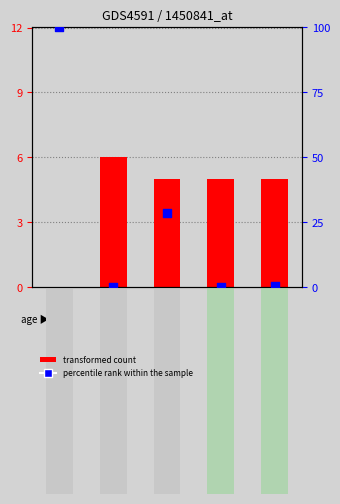

What are all the series names shown in the legend?

transformed count, percentile rank within the sample